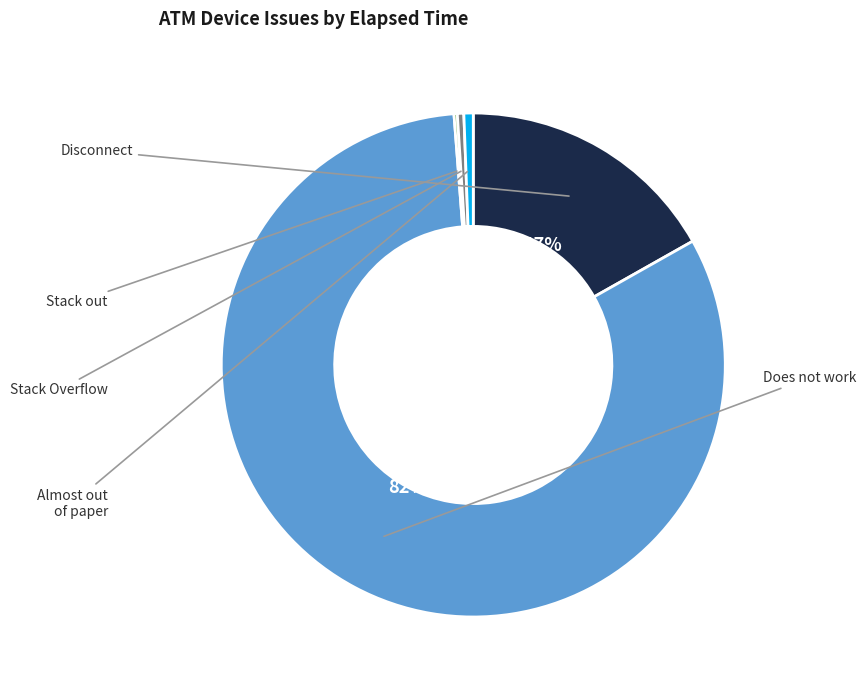

Does any single category account for the majority?

Yes